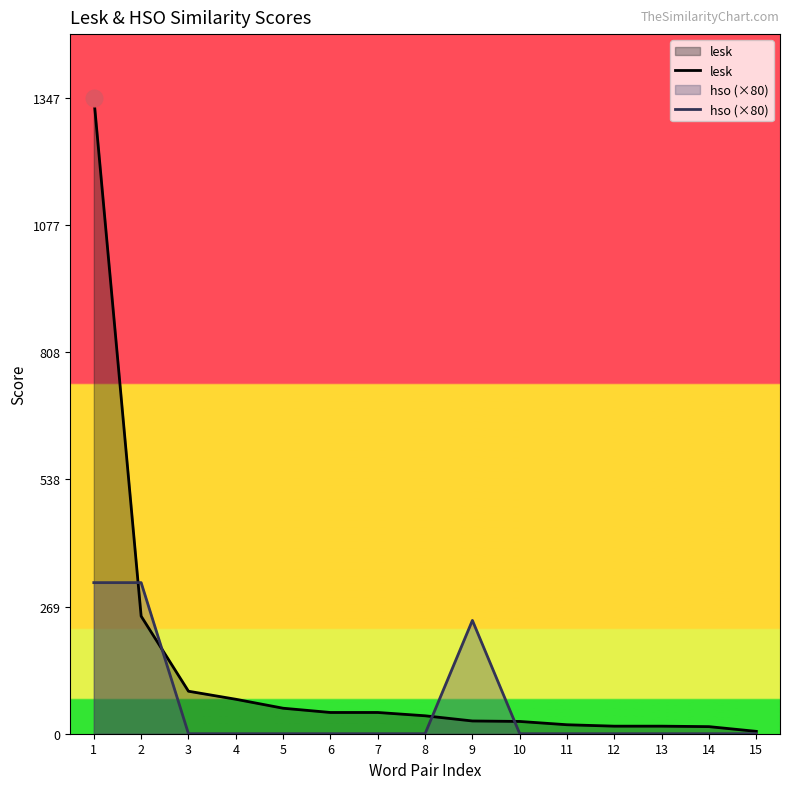

In hso (×80), how many points are higher than both neighbors (excluding endpoints)?

1